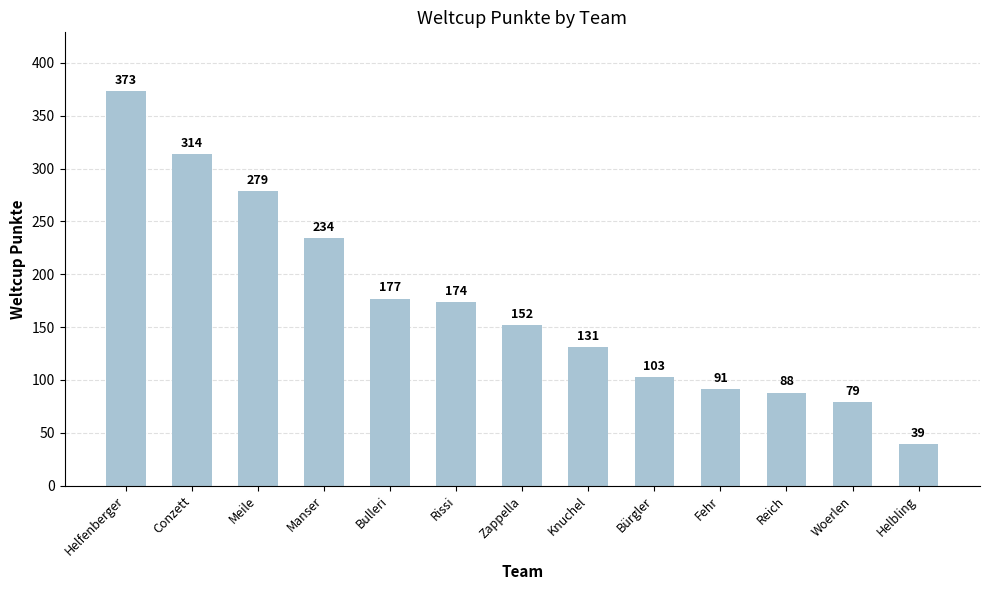

What is the maximum value shown in the chart?

373